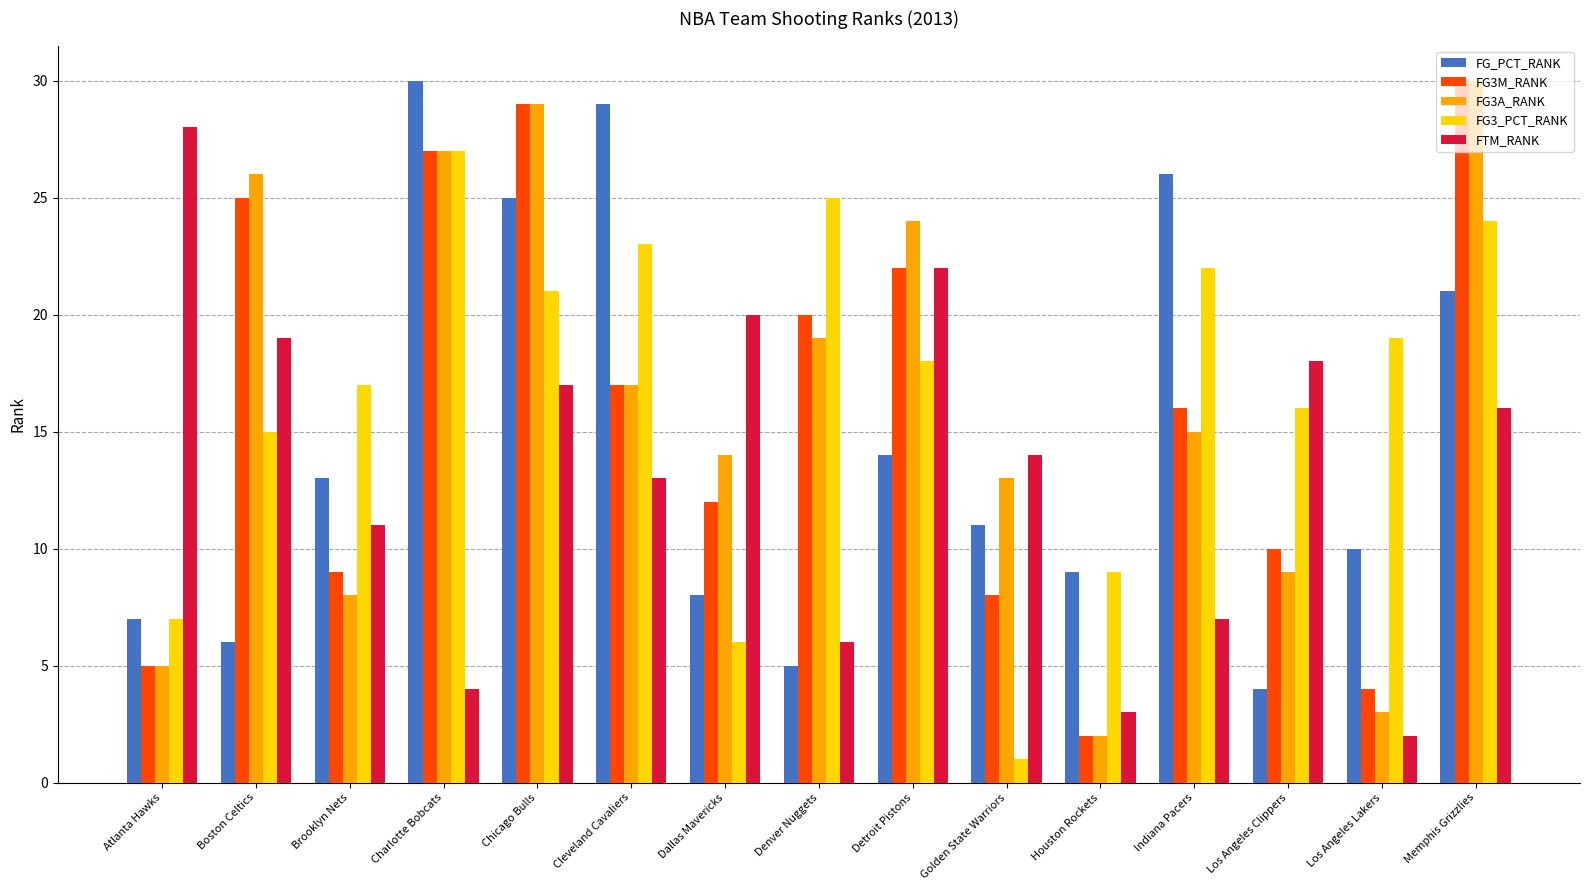

Where does the FG3A_RANK series first go above 15?

Boston Celtics